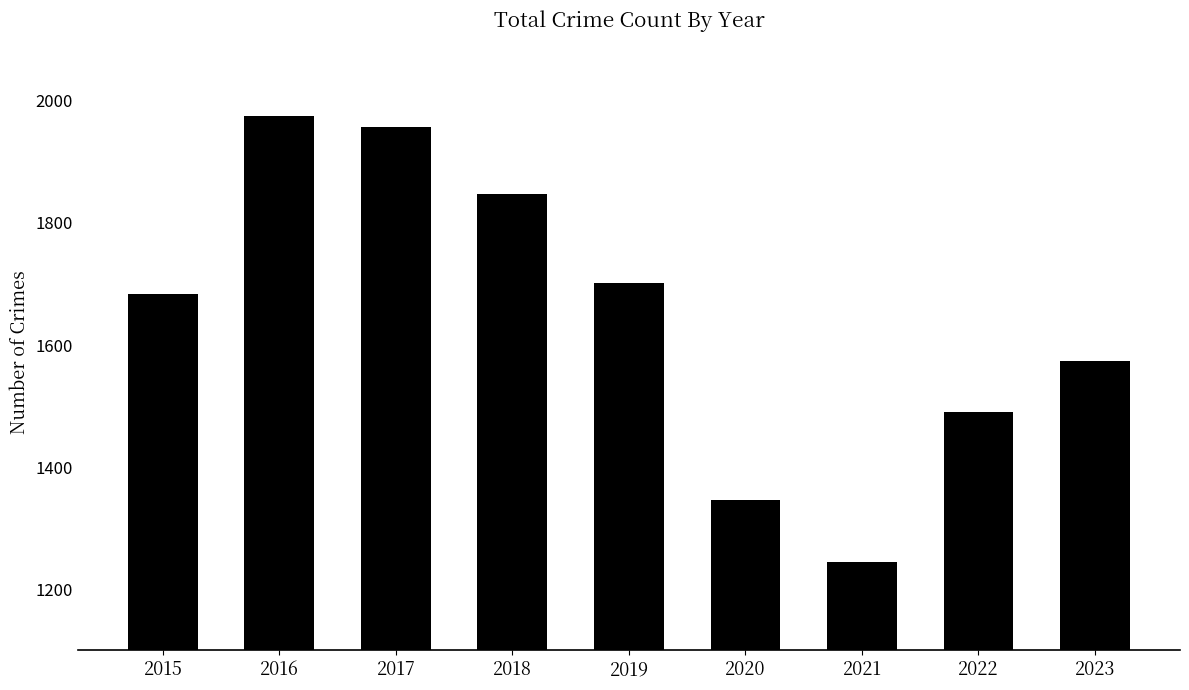

What is the change in value from 2017 to 2023?

-384